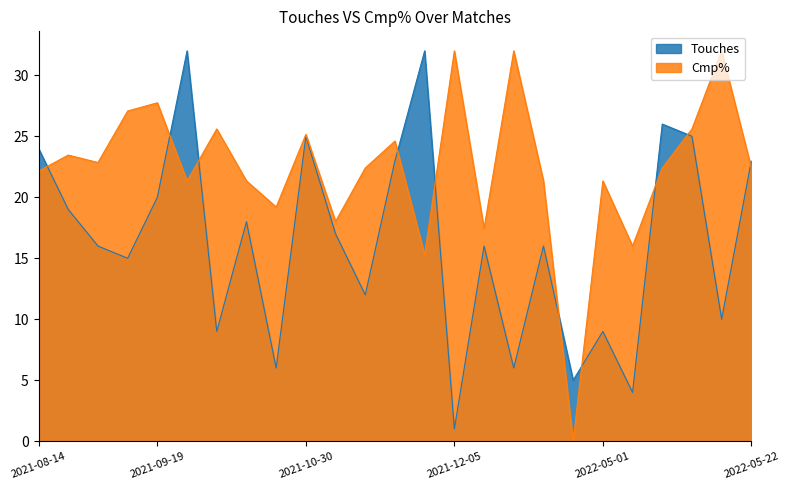

What is the sum of all Touches values?

409.0